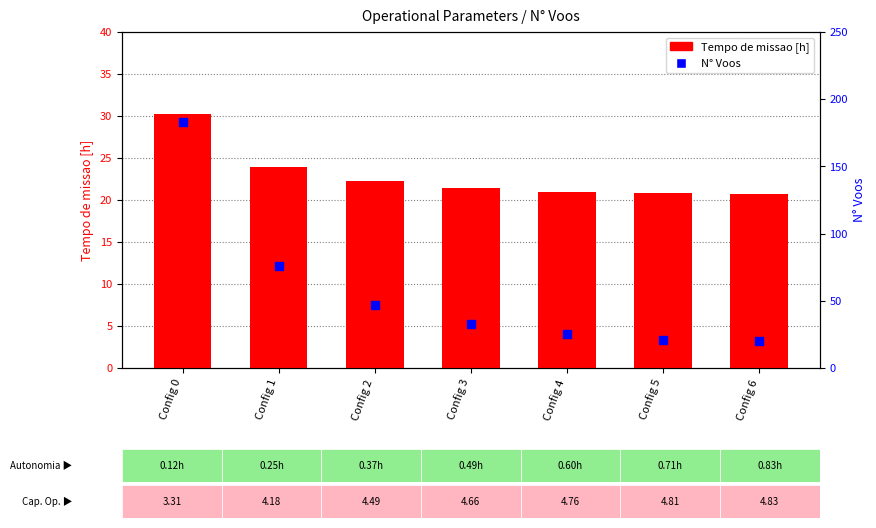

Which series has the largest total across all categories?

N Voos